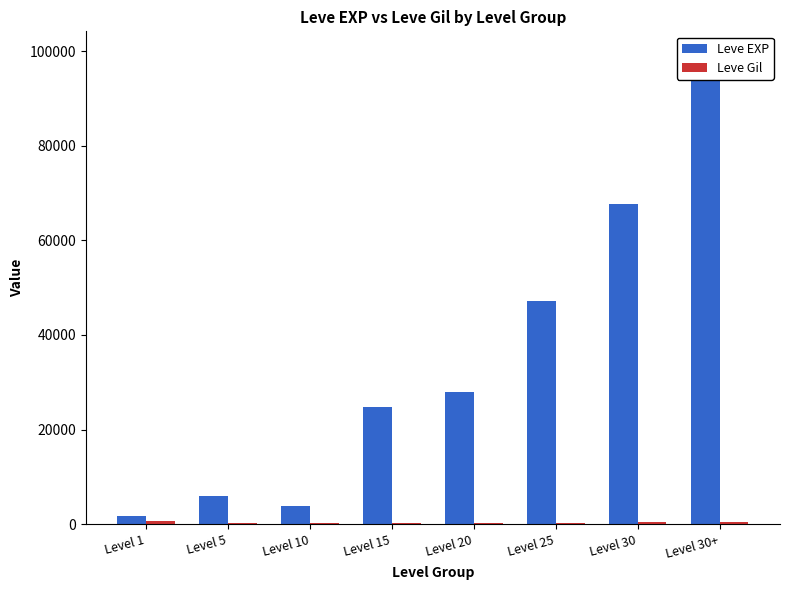

What is the difference between the maximum and minimum values in the Leve Gil series?

550